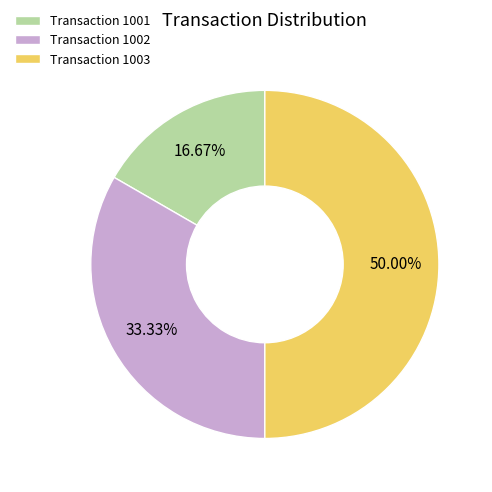

Is the sum of Transaction 1001 and Transaction 1003 greater than half?

Yes